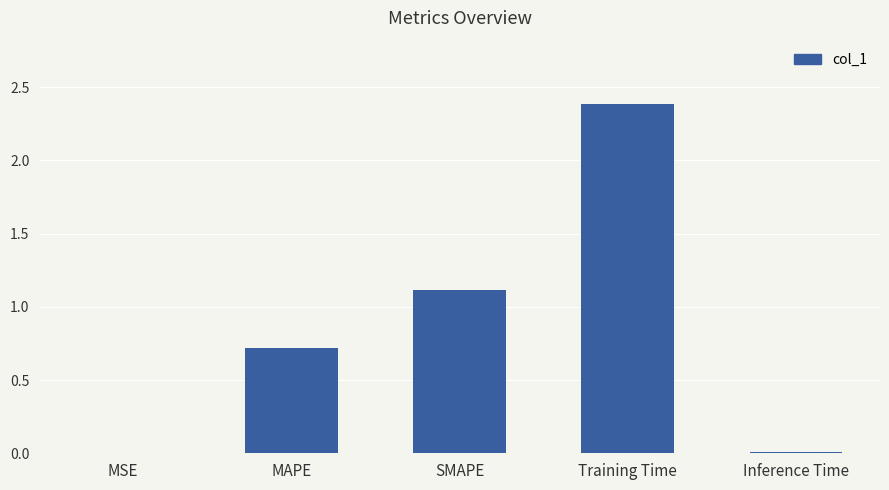

What is the average value?

0.8